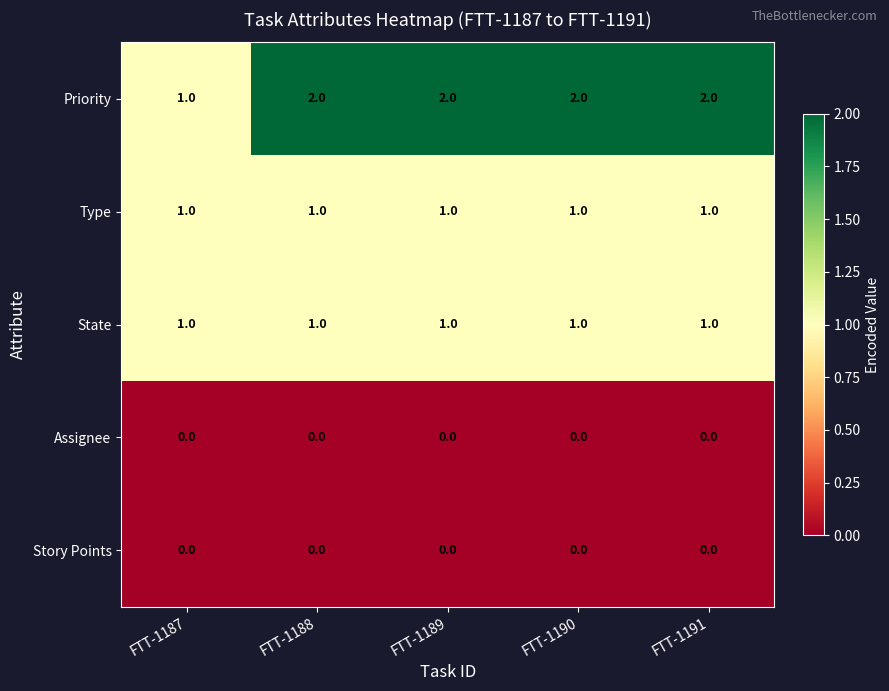

Reading left to right, transcribe all the data shown in this chart.

Priority: 1	2	2	2	2
Type: 1	1	1	1	1
State: 1	1	1	1	1
Assignee: 0	0	0	0	0
Story Points: 0	0	0	0	0